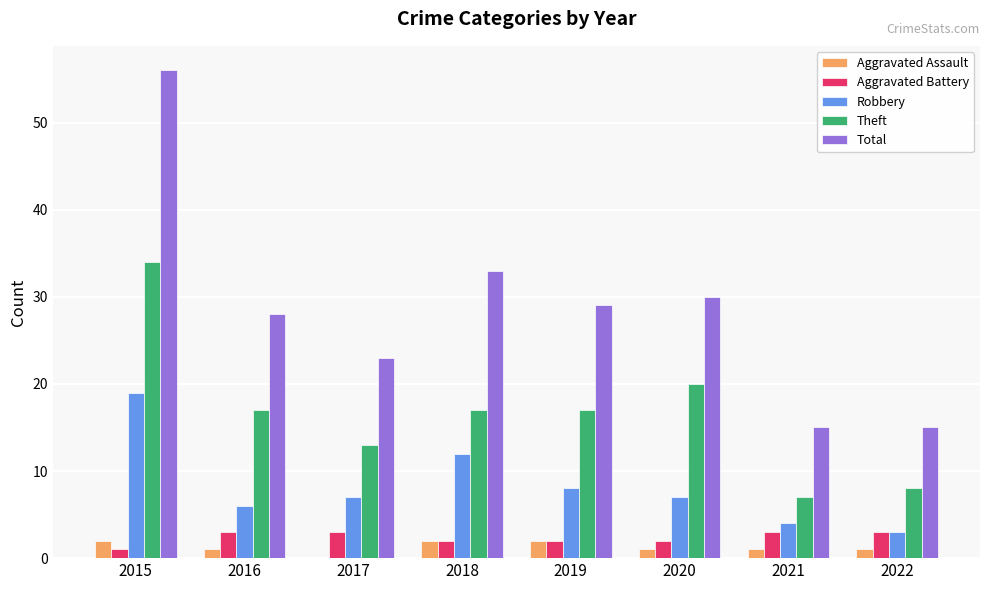

True or false: Theft has a value of 7 at 2021.

True